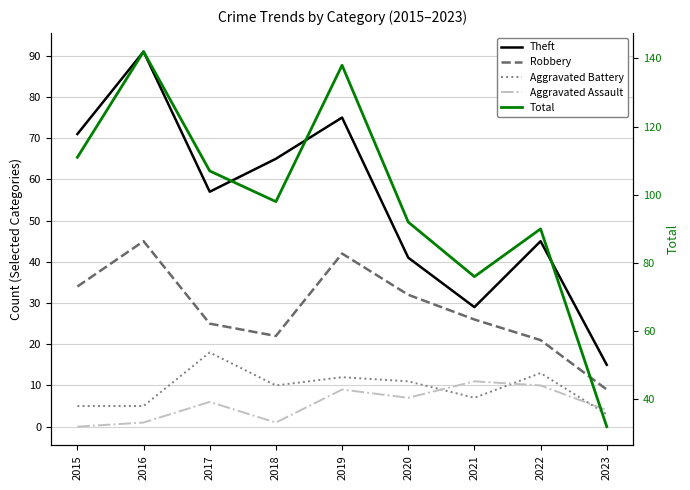

Reading left to right, transcribe all the data shown in this chart.

Theft: 71	91	57	65	75	41	29	45	15
Robbery: 34	45	25	22	42	32	26	21	9
Aggravated Battery: 5	5	18	10	12	11	7	13	3
Aggravated Assault: 0	1	6	1	9	7	11	10	4
Total: 111	142	107	98	138	92	76	90	32